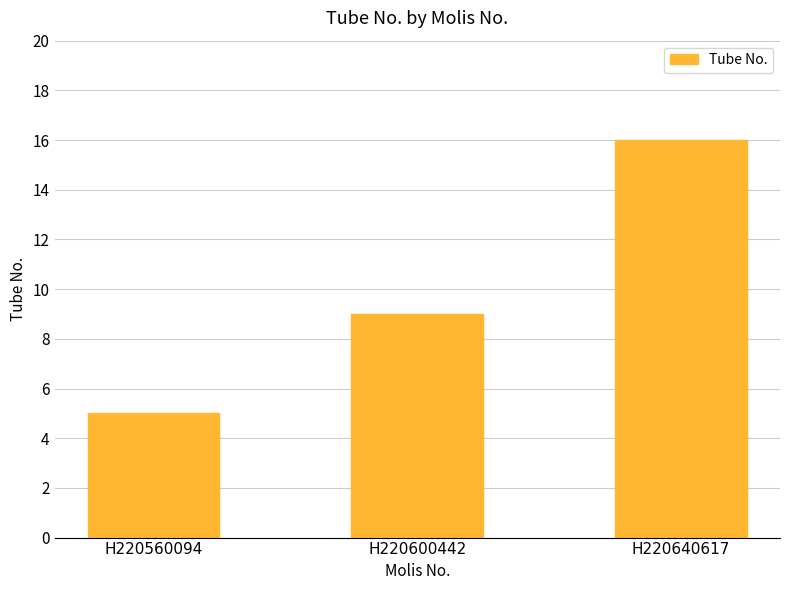

Reading right to left, transcribe all the data shown in this chart.

16	9	5